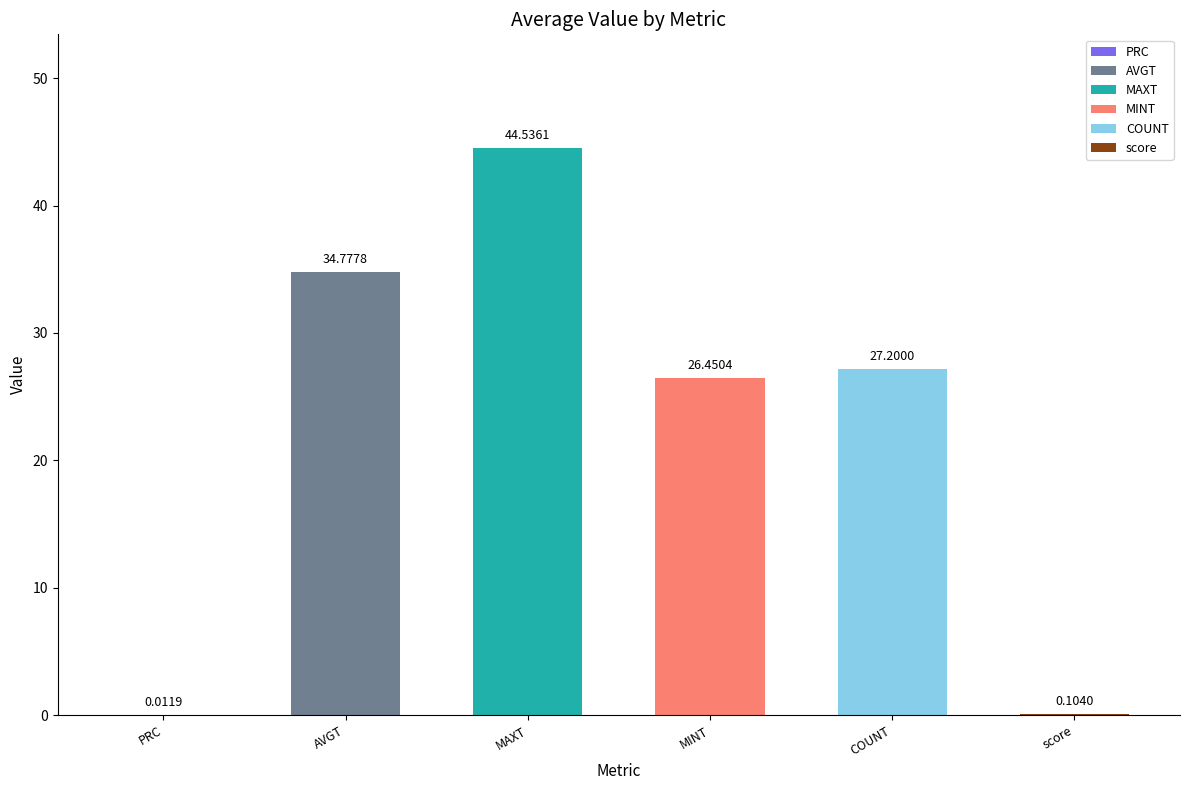

What is the maximum value shown in the chart?

44.5